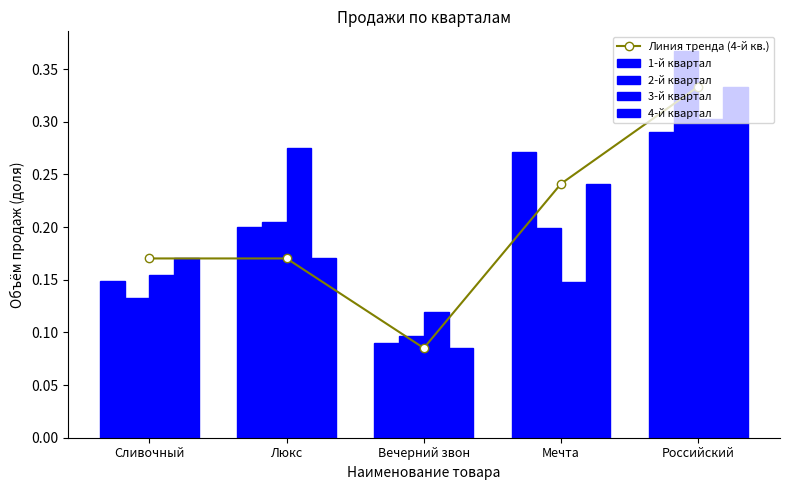

Where is the first local minimum for Линия тренда (4-й кв.)?

Вечерний звон